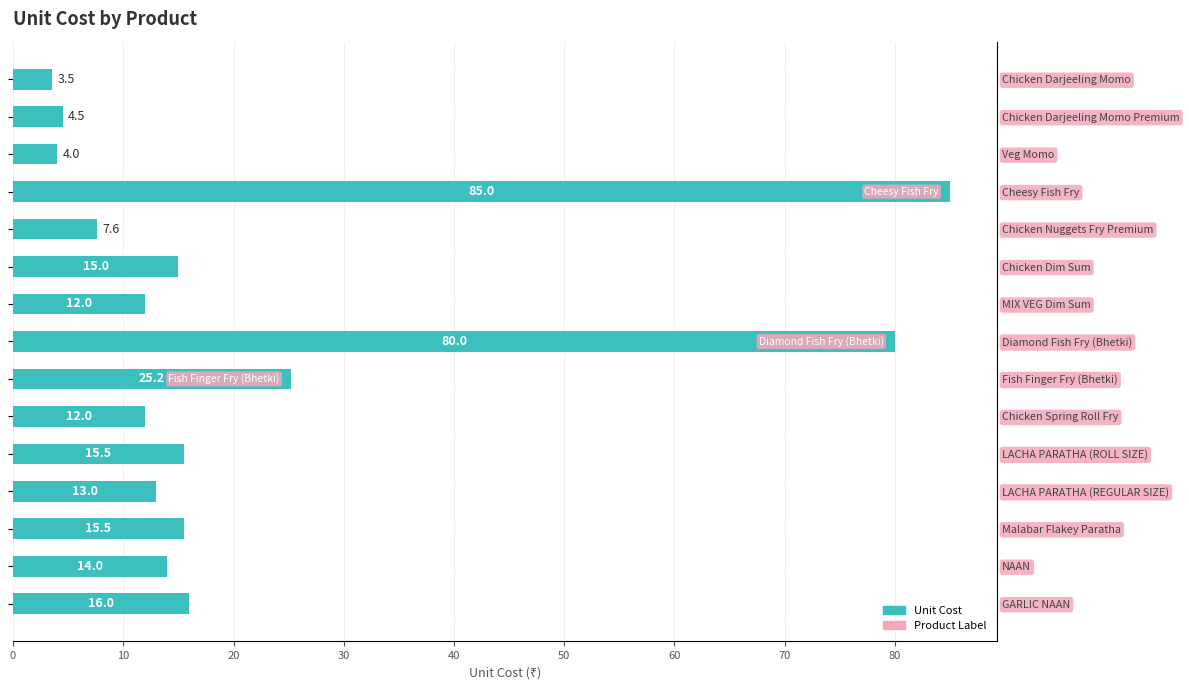

Are the bars grouped side by side (vs. stacked)?

No